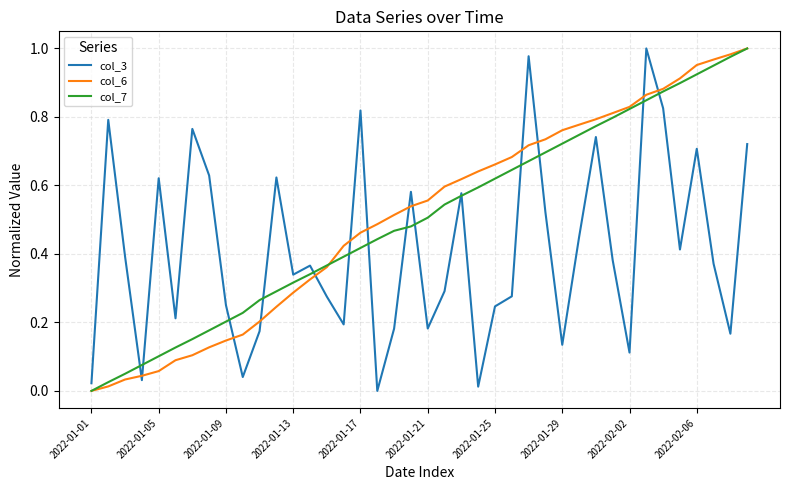

Which series ends up on top after the final intersection of col_6 and col_3?

col_6